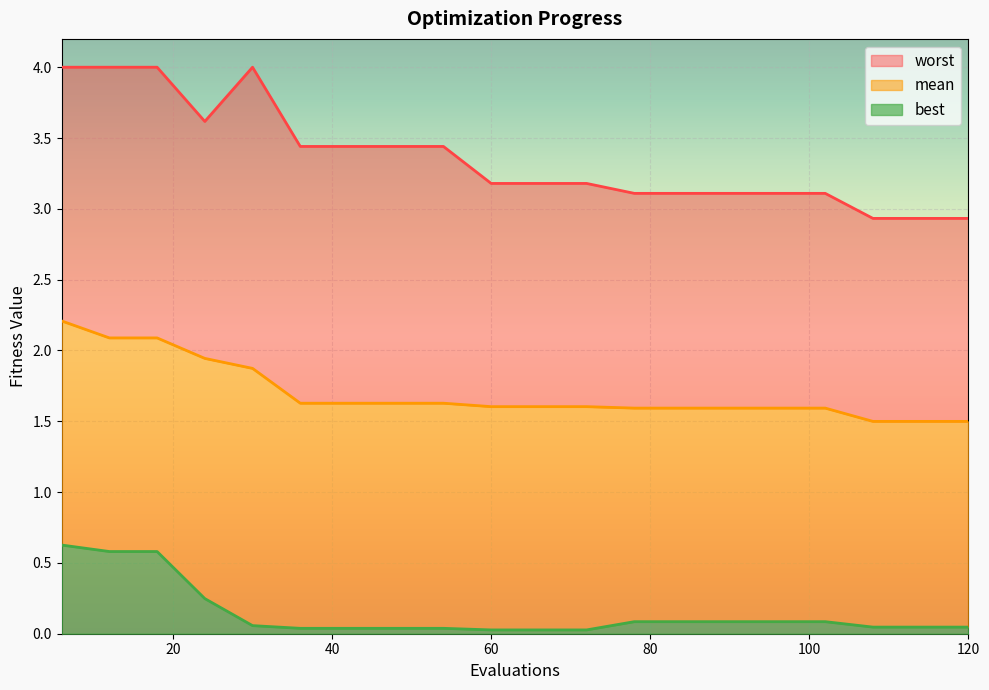

What are all the series names shown in the legend?

worst, mean, best